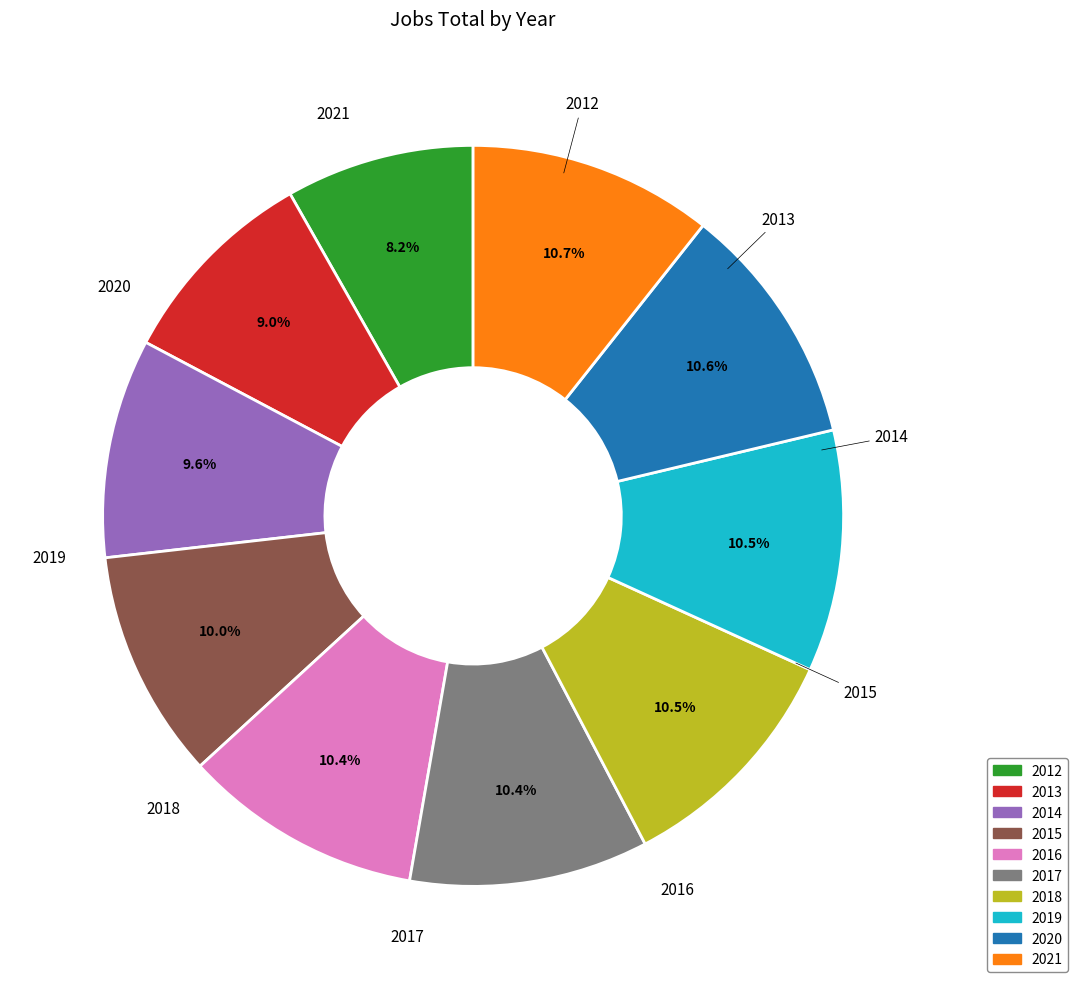

Count the number of slices in the pie.

10